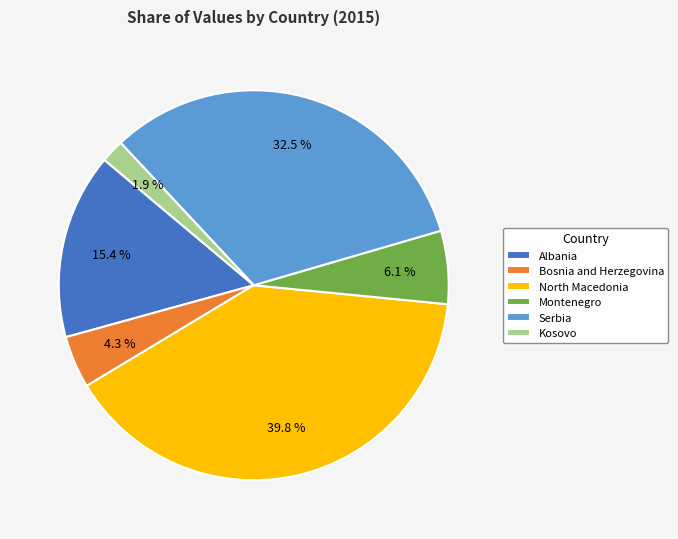

Combined, what portion of the pie is Montenegro and Bosnia and Herzegovina?

10.4%